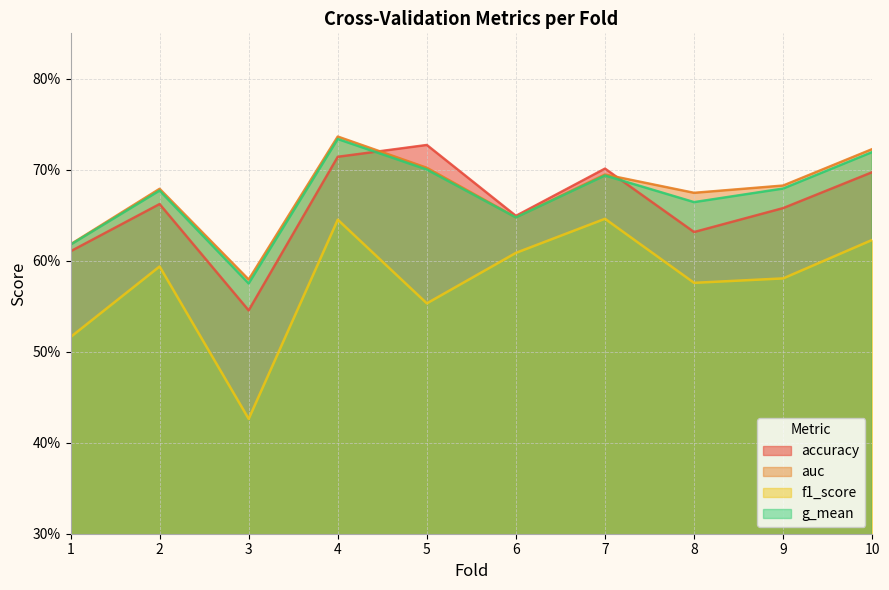

True or false: accuracy has more than 2 points higher than both neighbors.

True